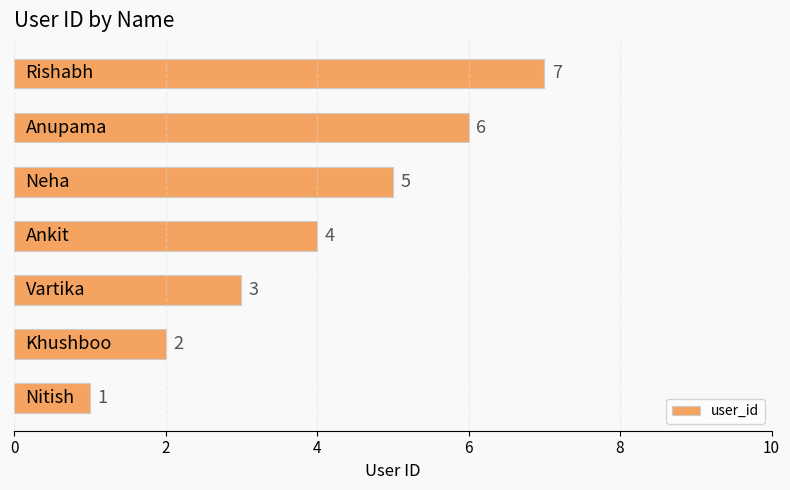

What is the average value?

4